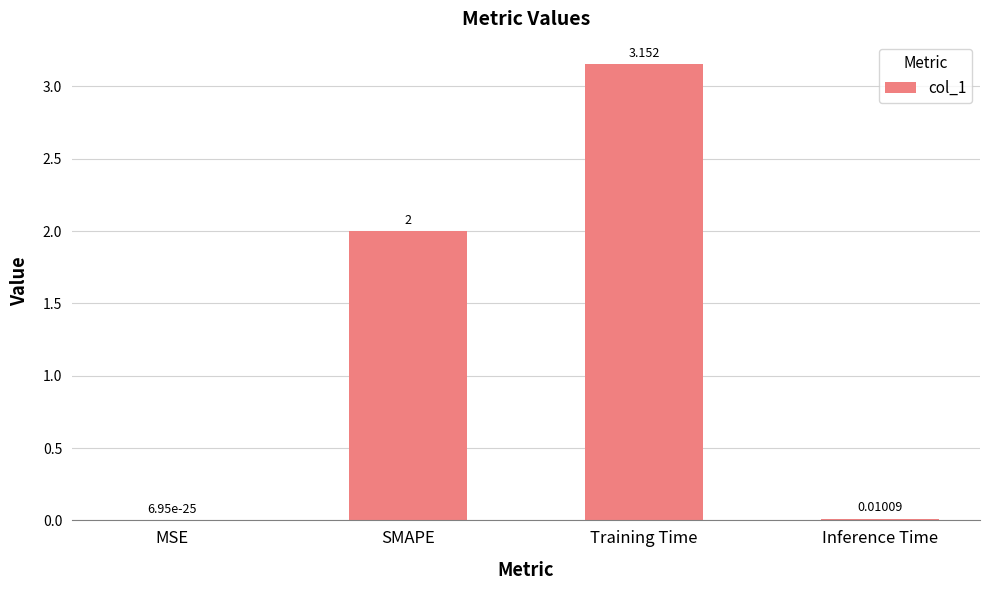

Where is the data nearest to the value 1?

Inference Time